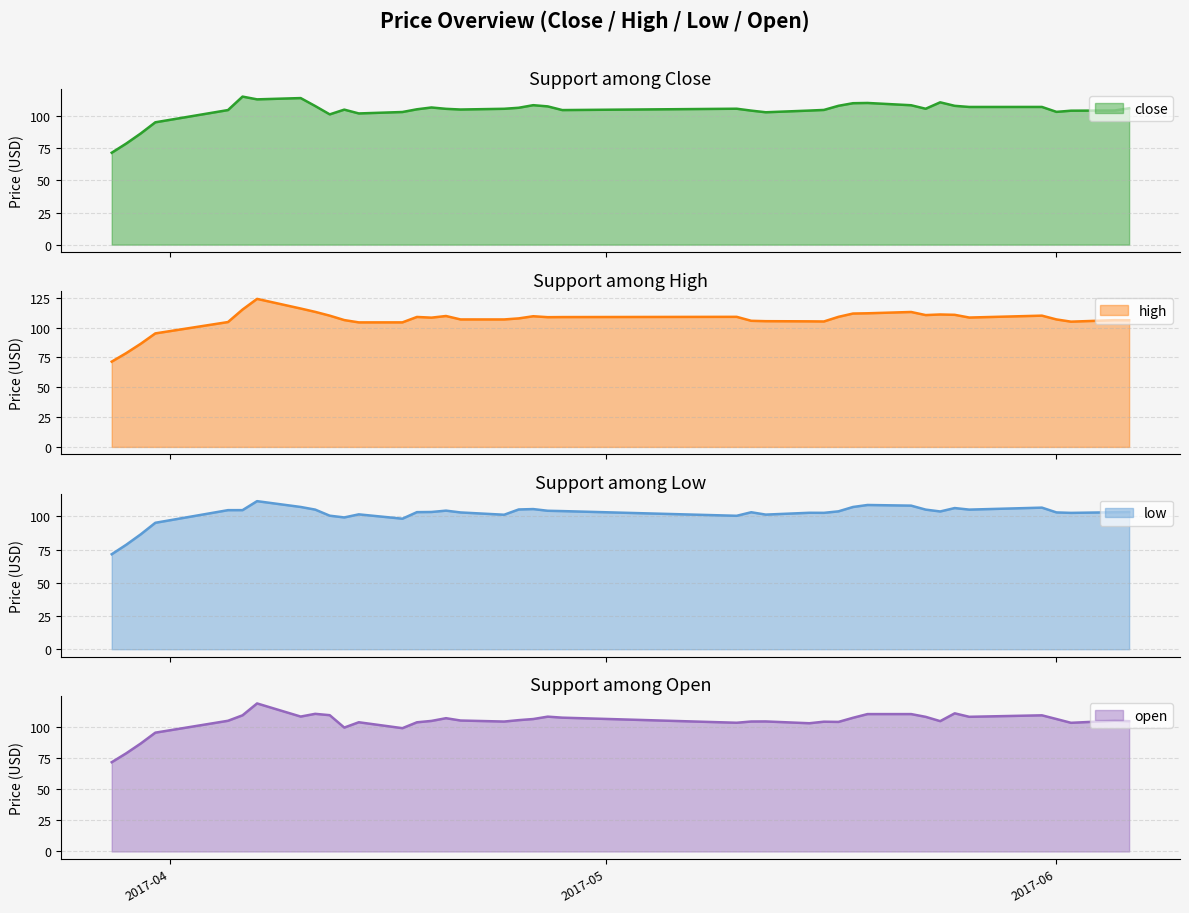

Reading left to right, what are all the values shown in this chart?

close: 71.5	78.7	86.5	95.2	104.7	115.2	113.0	114.0	107.8	101.3	105.0	102.1	103.2	105.3	106.7	105.7	105.1	105.7	106.5	108.5	107.5	104.7	105.7	104.3	103.0	104.3	104.8	108.0	110.0	110.2	108.4	105.7	110.7	108.0	107.1	107.1	103.3	104.2	104.3	106.1
high: 71.5	78.7	86.5	95.2	104.7	115.2	124.1	116.0	113.2	110.0	106.3	104.4	104.4	109.0	108.4	109.8	106.9	106.9	107.8	109.6	108.8	108.9	109.1	105.7	105.4	105.3	105.2	109.1	111.8	112.0	113.1	110.5	111.0	110.8	108.5	110.1	106.9	105.0	106.3	106.2
low: 71.5	78.7	86.5	95.2	104.7	104.7	111.5	107.1	105.1	100.5	99.2	101.5	98.3	103.2	103.3	104.3	103.0	101.2	105.2	105.5	104.2	104.0	100.4	103.1	101.3	102.7	102.7	103.8	107.1	108.6	108.1	105.1	103.7	106.3	105.1	106.6	103.0	102.6	103.1	103.3
open: 71.5	78.7	86.5	95.2	104.7	109.1	118.6	108.1	110.3	109.2	99.2	103.5	98.8	103.5	104.6	106.8	104.9	104.1	105.2	106.1	108.0	107.2	103.1	104.1	104.2	102.7	104.0	103.8	107.1	110.1	110.1	107.8	104.4	110.7	107.9	109.1	106.1	103.1	104.7	104.4